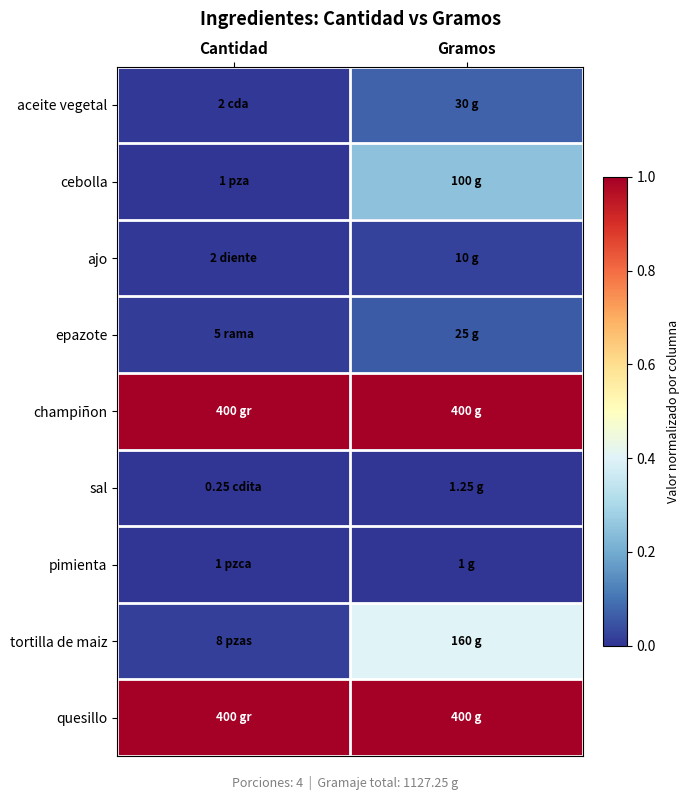

Reading right to left, list all the values displayed in this chart.

aceite vegetal: Gramos=0.1	Cantidad=0.0
cebolla: Gramos=0.2	Cantidad=0.0
ajo: Gramos=0.0	Cantidad=0.0
epazote: Gramos=0.1	Cantidad=0.0
champiñon: Gramos=1.0	Cantidad=1.0
sal: Gramos=0.0	Cantidad=0.0
pimienta: Gramos=0.0	Cantidad=0.0
tortilla de maiz: Gramos=0.4	Cantidad=0.0
quesillo: Gramos=1.0	Cantidad=1.0